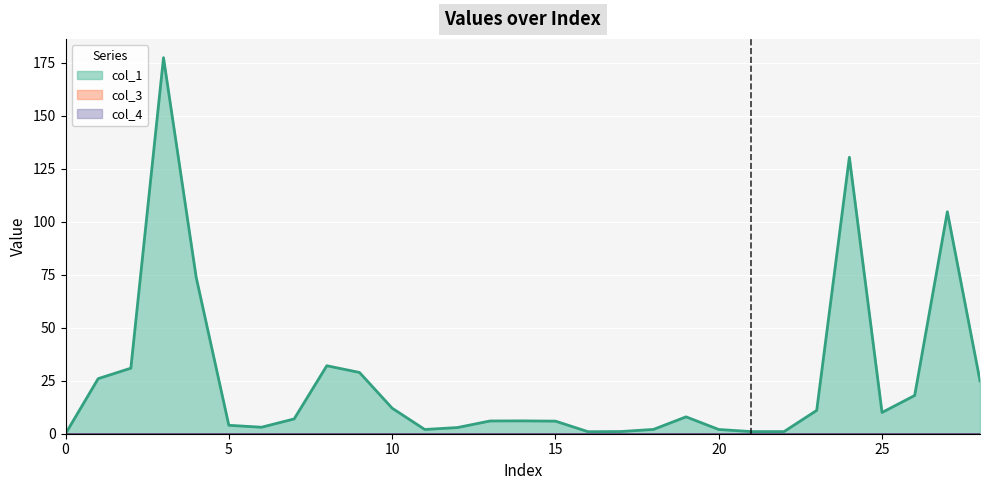

The value of col_1 at 12 is 1.6. True or false?

False